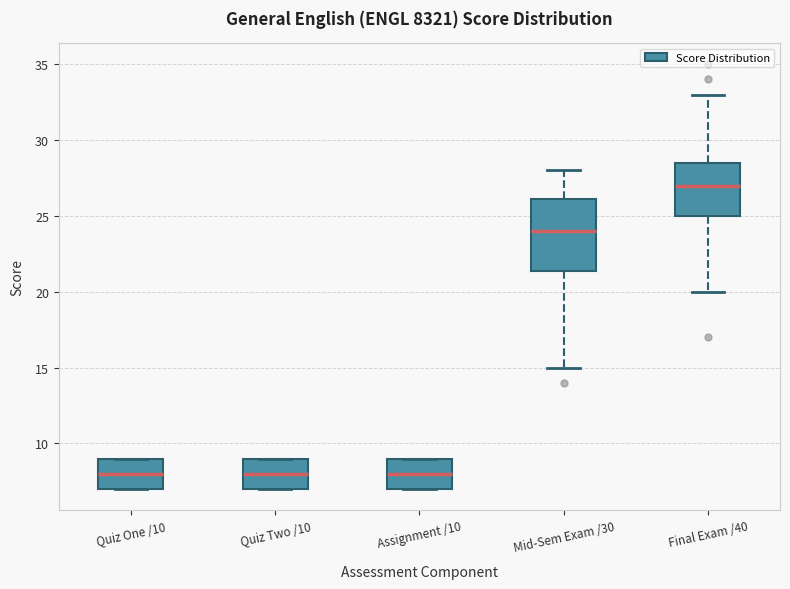

Reading left to right, transcribe this box plot: for each box, give where its median line is, the range the box spans, and where its two whiskers end, as read against the y-axis. The values are not printed on the chart, so give them approximately, as read against the axis.

Quiz One /10: median 8.0, box 7.0 to 9.0, whiskers 7.0 to 9.0
Quiz Two /10: median 8.0, box 7.0 to 9.0, whiskers 7.0 to 9.0
Assignment /10: median 8.0, box 7.0 to 9.0, whiskers 7.0 to 9.0
Mid-Sem Exam /30: median 24.0, box 21.5 to 26.0, whiskers 15.0 to 28.0
Final Exam /40: median 27.0, box 25.0 to 28.5, whiskers 20.0 to 33.0